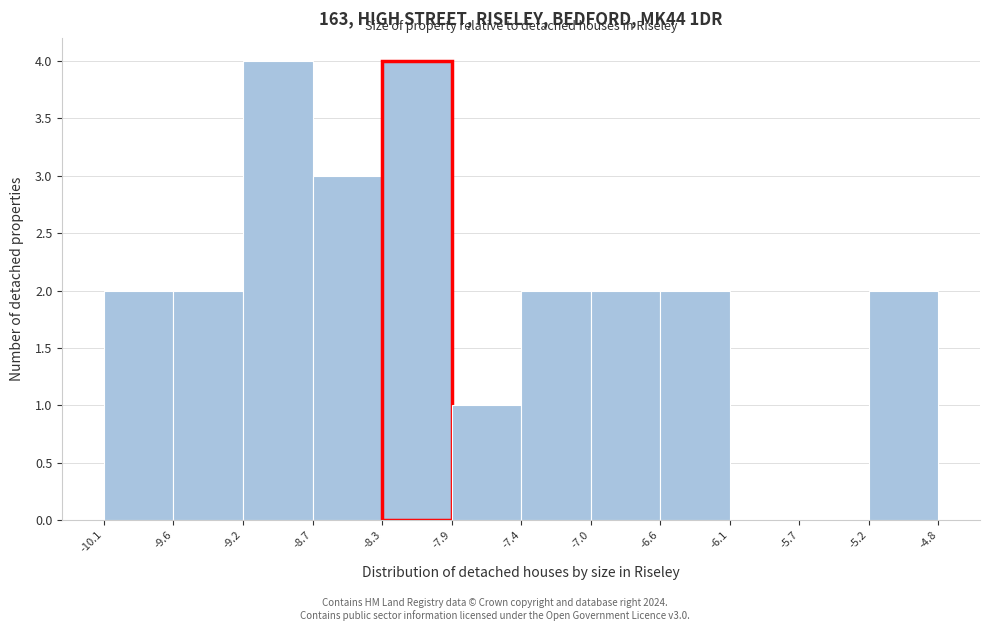

What is the height of the bar covering -8.7 to -8.3 on the x-axis? The values are not printed on the chart, so give them approximately, as read against the axis.

3